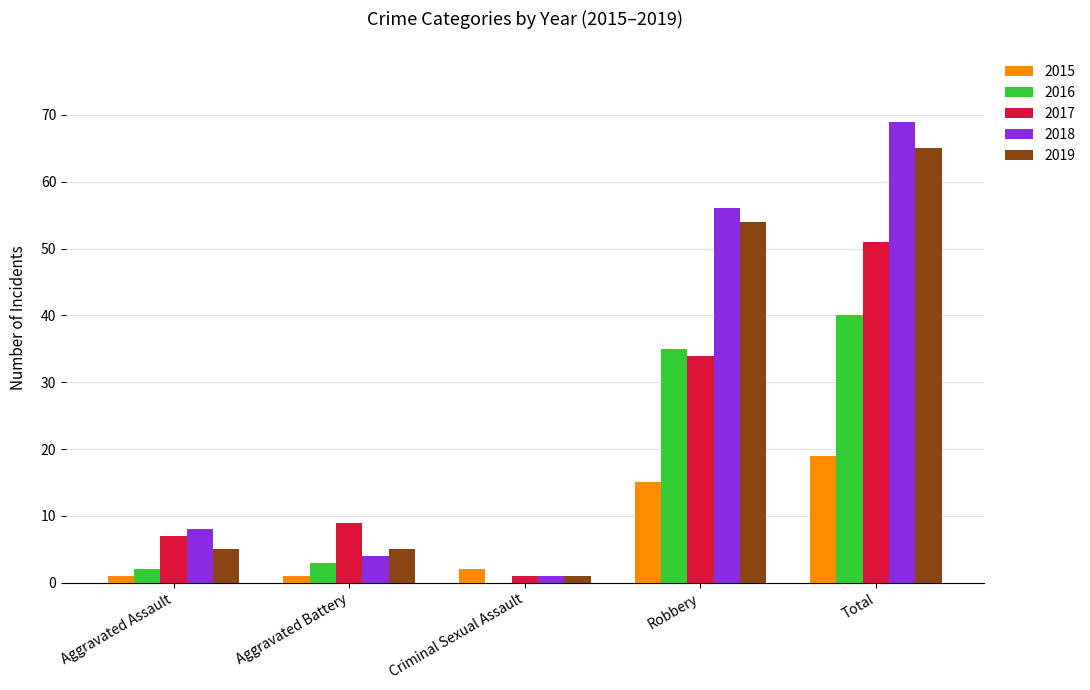

What is the sum of all 2016 values?

80